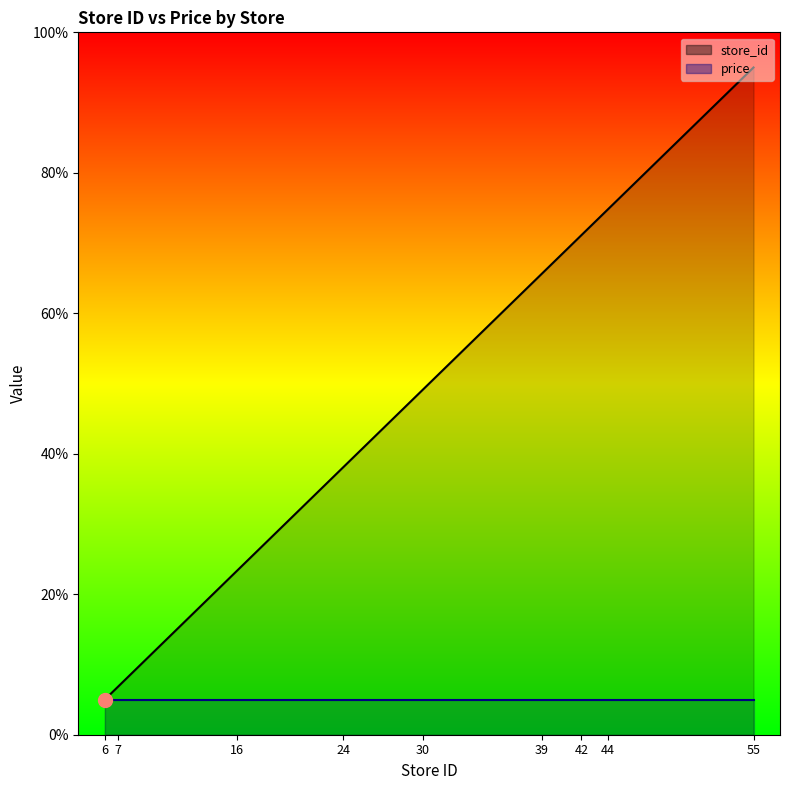

Reading left to right, transcribe all the data shown in this chart.

6=5.0	7=6.8	16=23.4	24=38.1	30=49.1	39=65.6	42=71.1	44=74.8	55=95.0